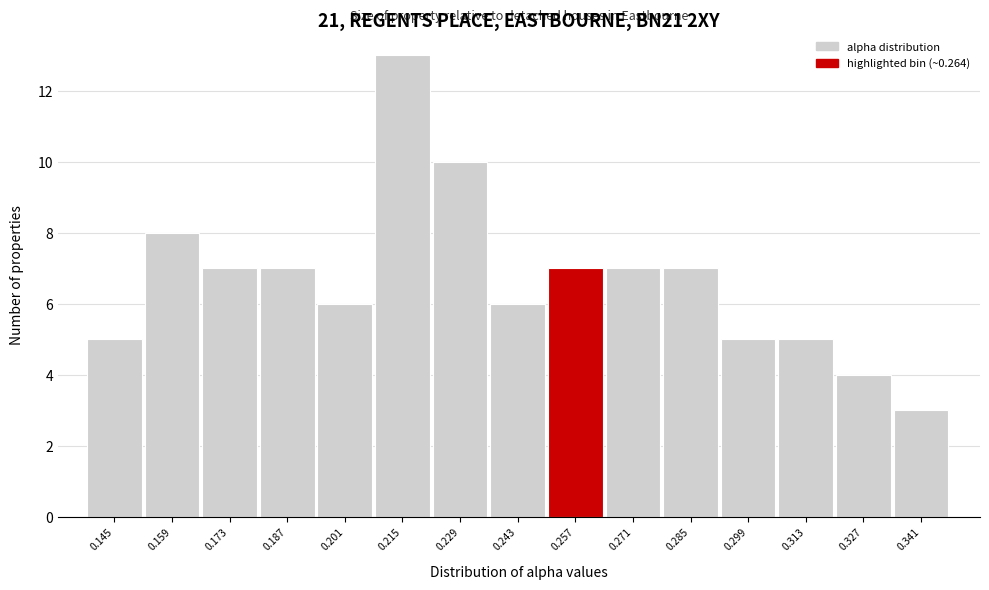

Reading left to right, extract all data points from this chart.

5	8	7	7	6	13	10	6	7	7	7	5	5	4	3